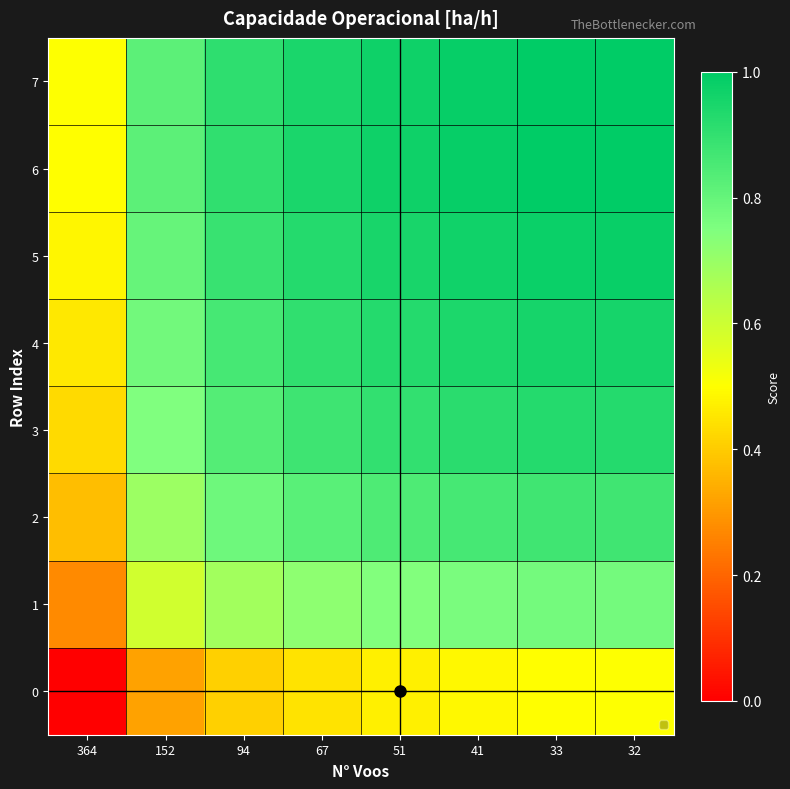

Count the number of categories in the chart.

8